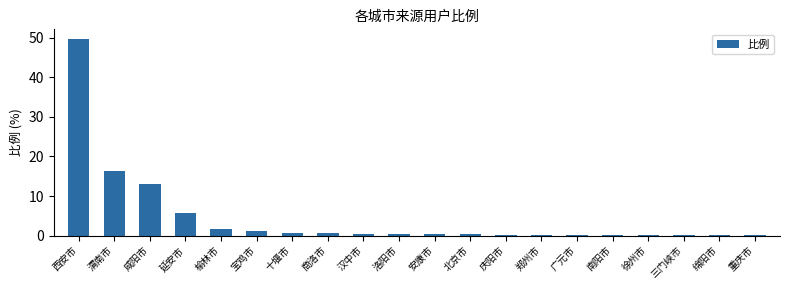

True or false: the data shows 17.8 at 咸阳市.

False